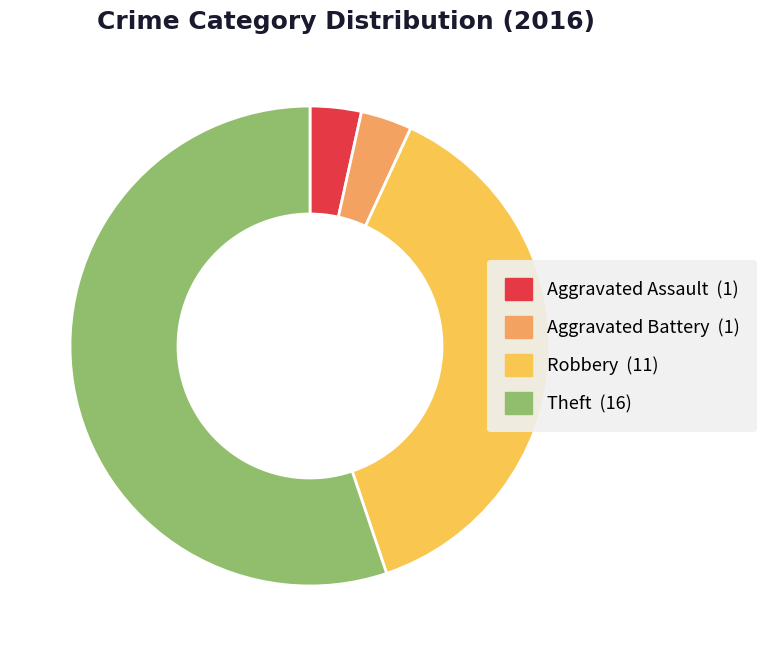

Is there any slice that represents more than half of the pie?

Yes